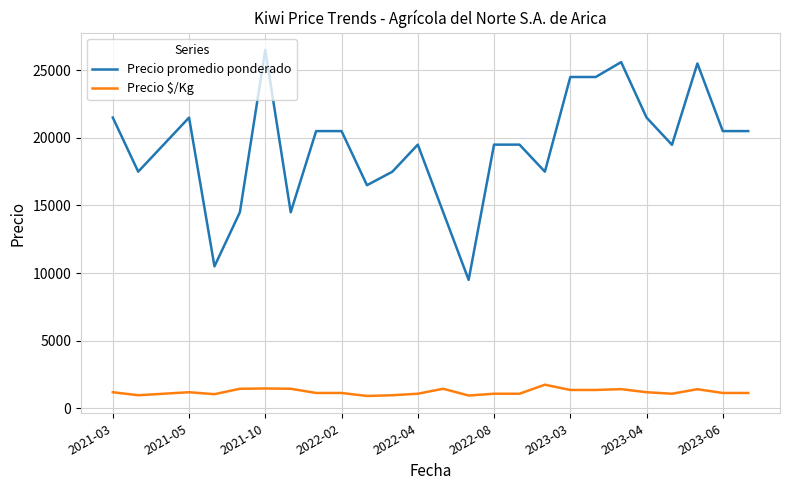

True or false: Precio $/Kg and Precio promedio ponderado cross at least once.

False